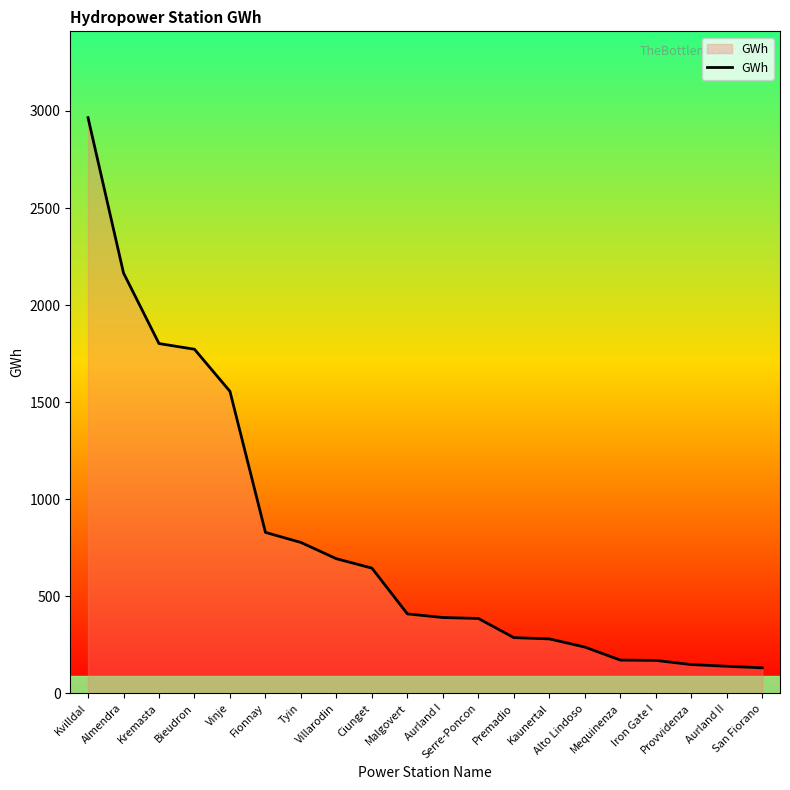

At which label does the data first exceed 408?

Kvilldal